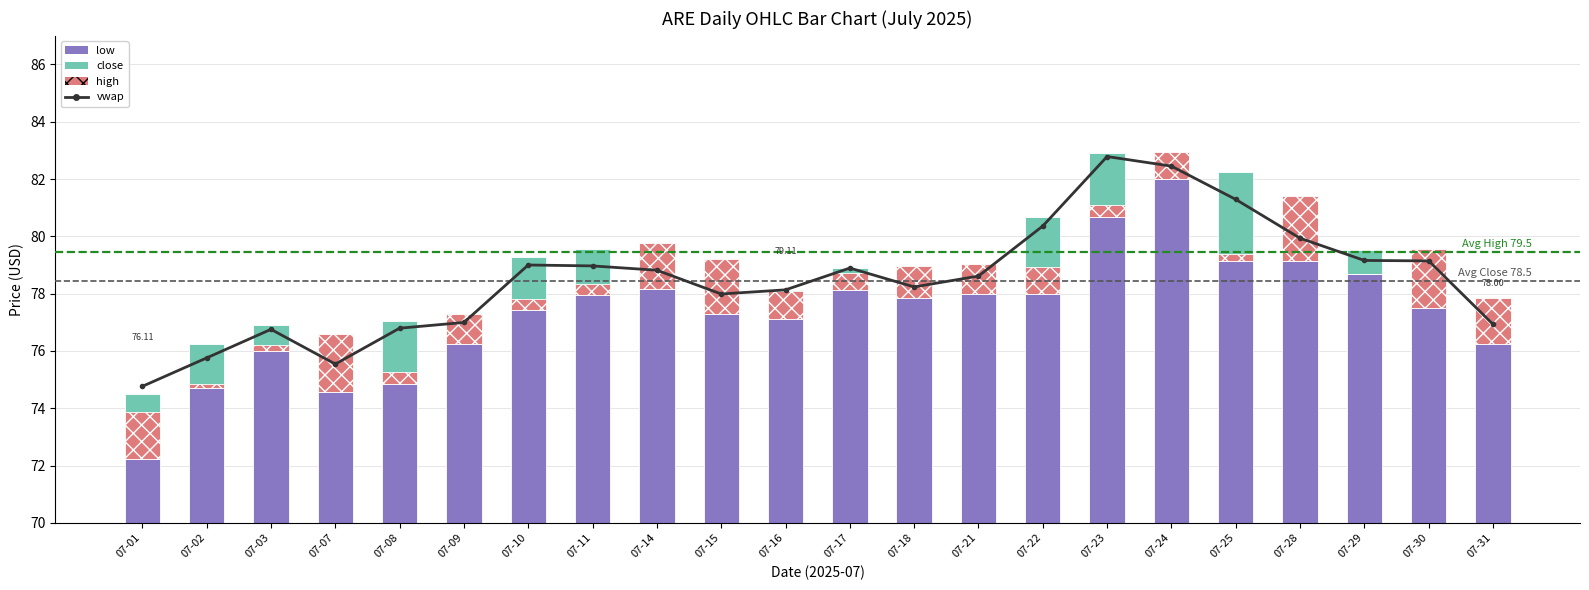

What is the highest value of the high series?

2.3